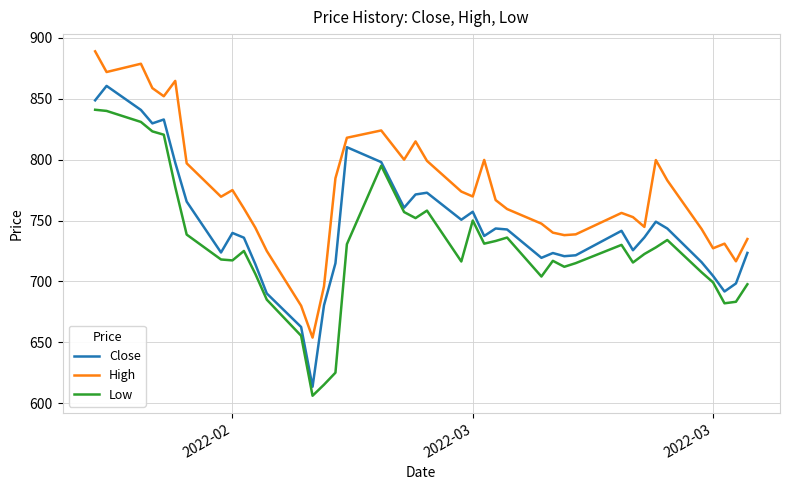

Which series has the widest spread of values?

Close